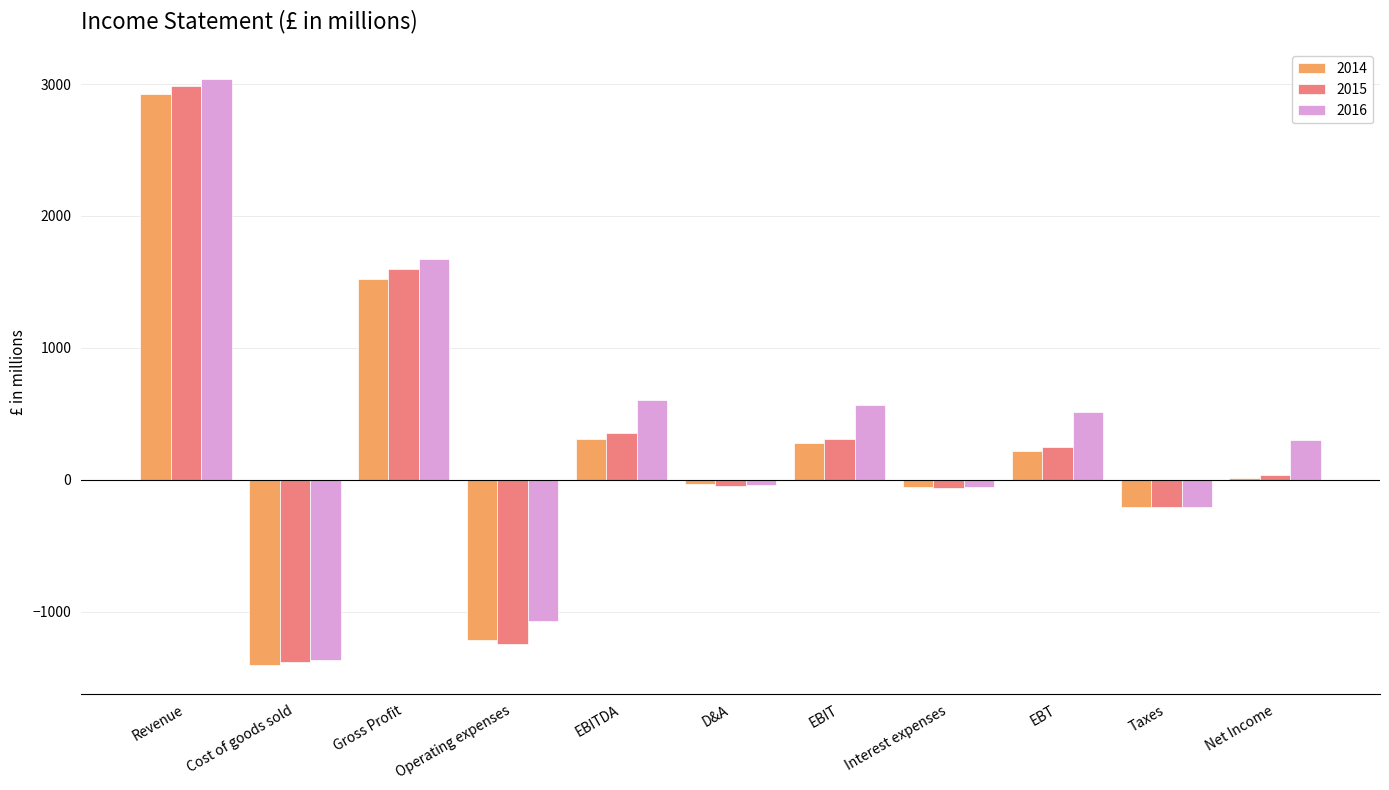

What is the sum of all 2014 values?

2358.1